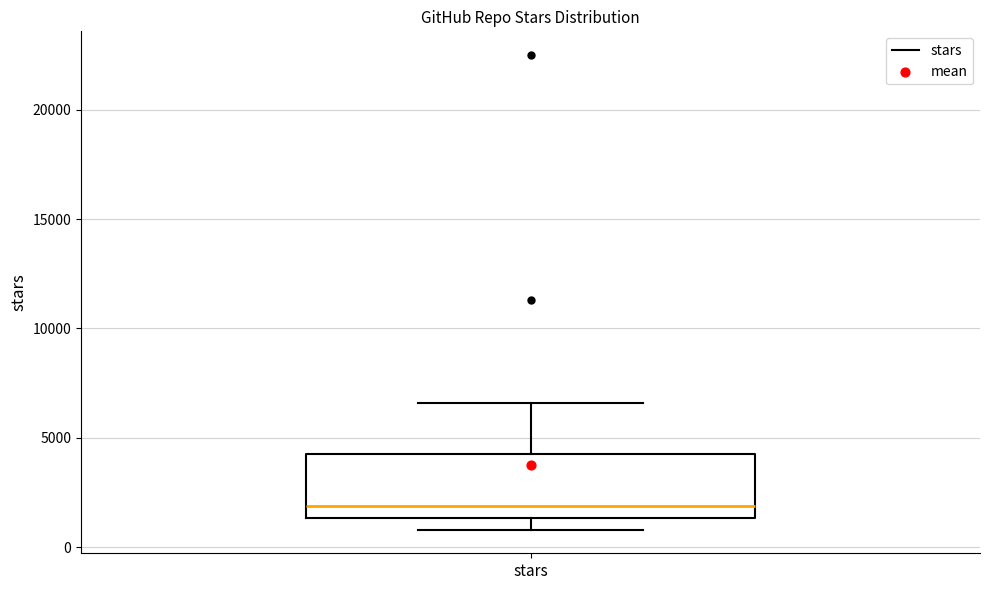

Transcribe this box plot: give where the median line is, the range the box spans, and where the two whiskers end, as read against the y-axis. The values are not printed on the chart, so give them approximately, as read against the axis.

median 2000, box 1500 to 4500, whiskers 1000 to 6500